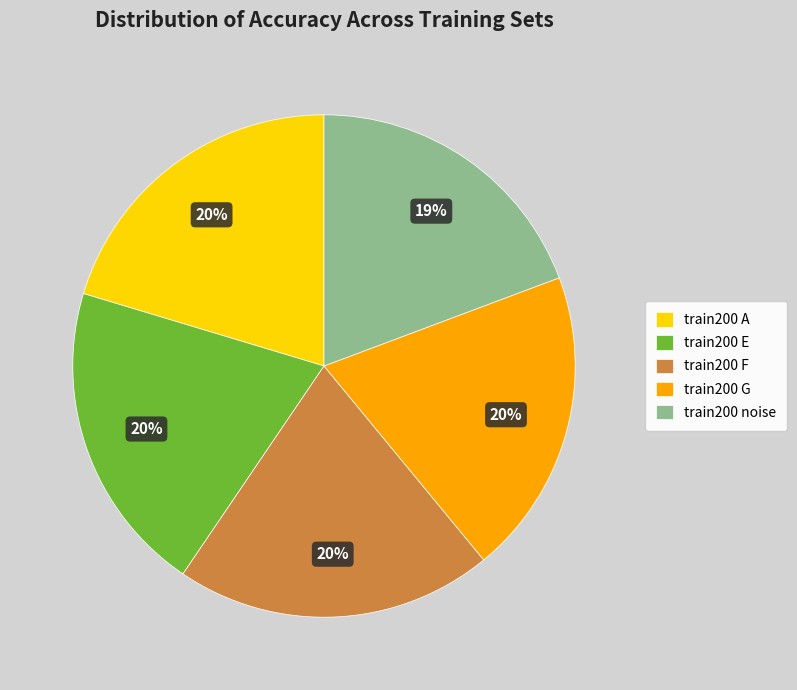

Does train200 noise account for over 50% of the chart?

No